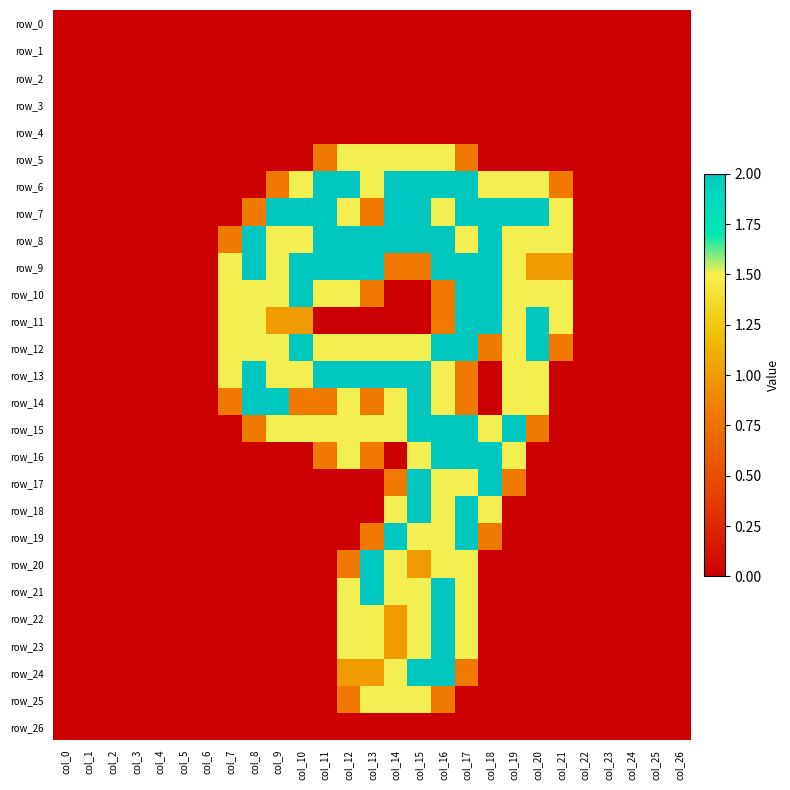

Which series has the largest total across all categories?

row_8